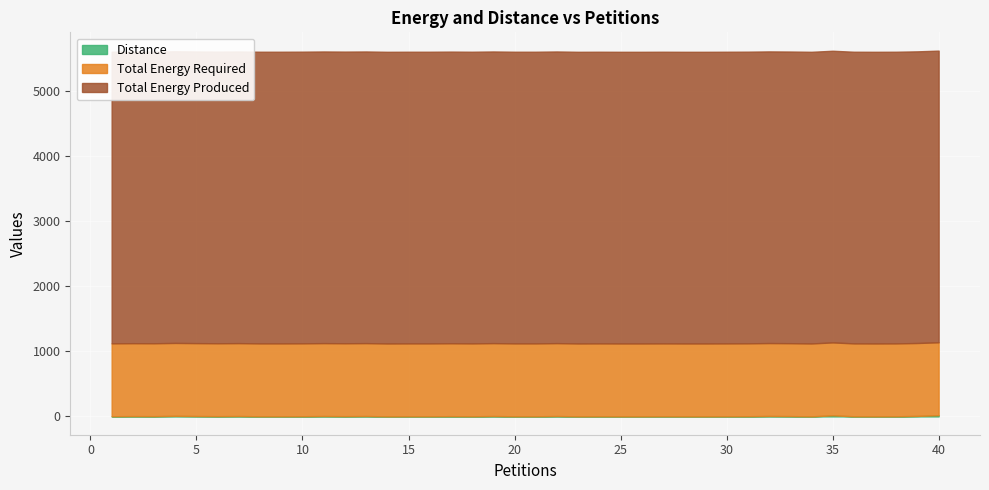

Which category has the lowest value in the Total Energy Required series?

1